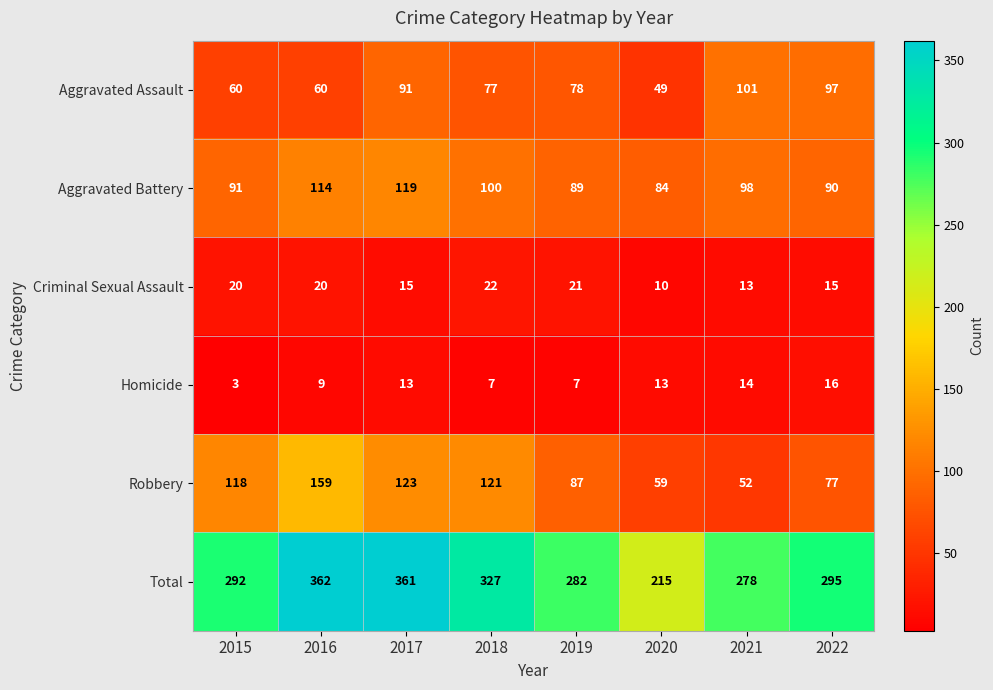

How many values in the Robbery series are below 118?

4